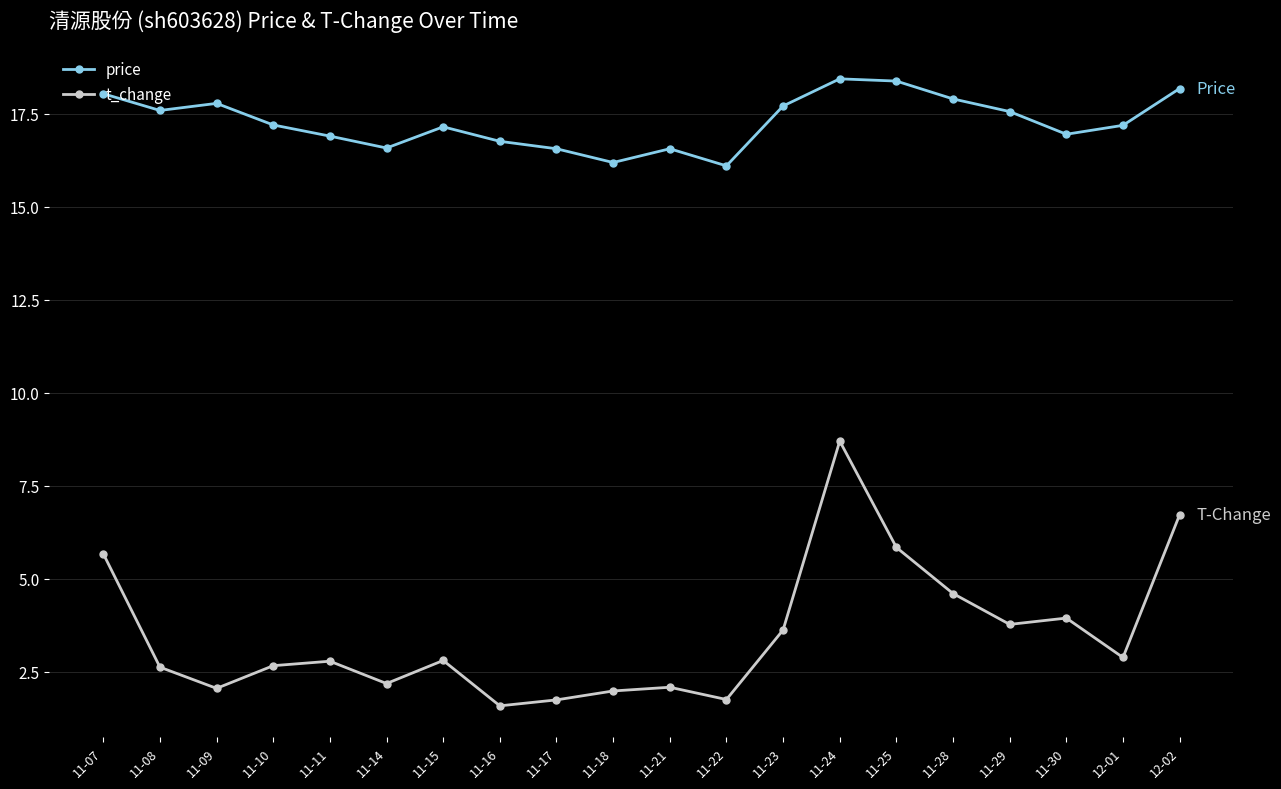

List the series in order of their peak value, highest first.

price, t_change